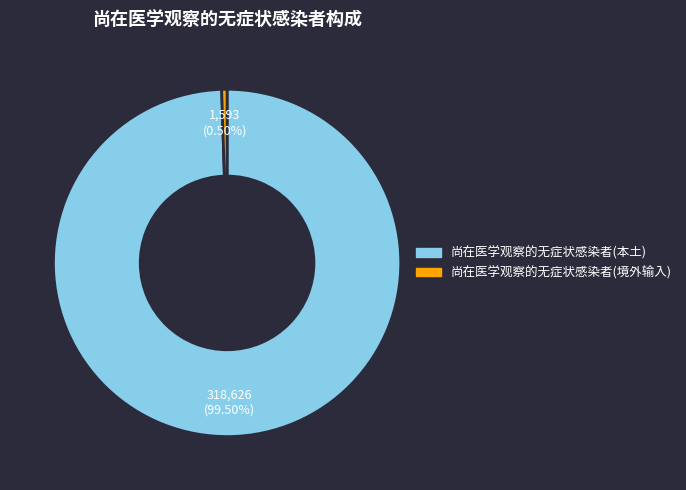

Is there any slice that represents more than half of the pie?

Yes